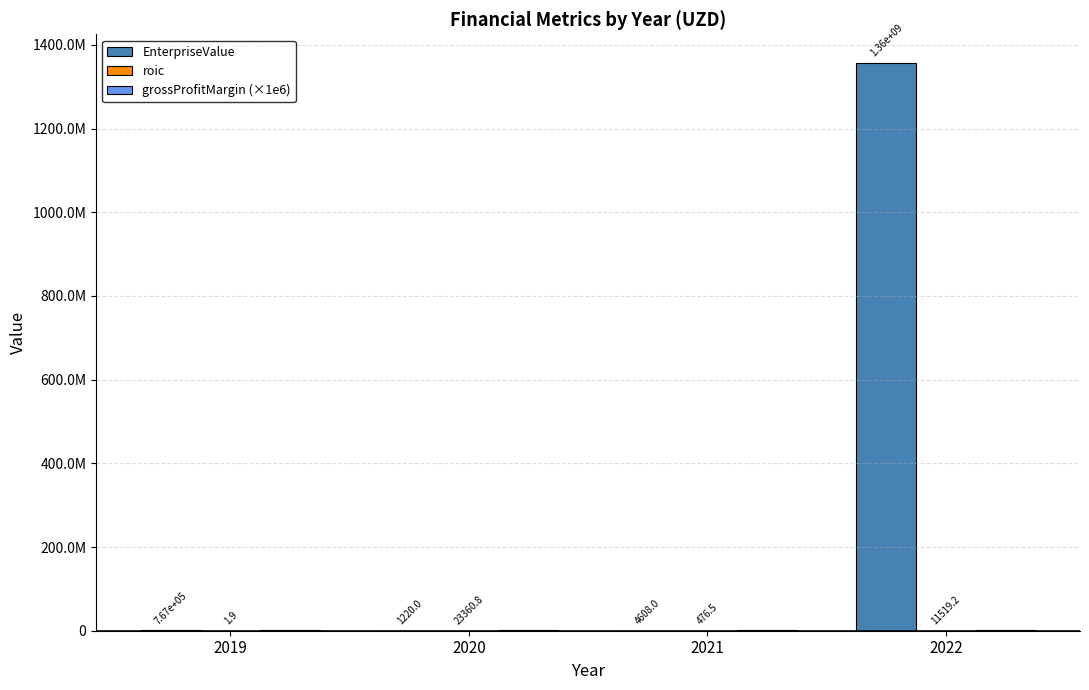

Are the bars horizontal?

No